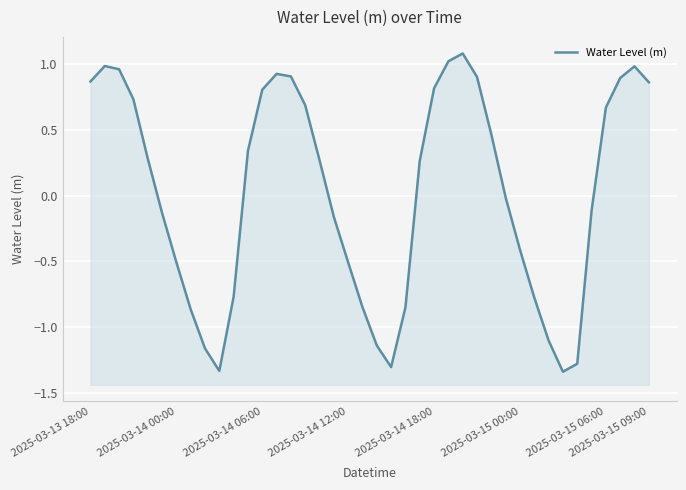

What is the sum of all values?

1.1